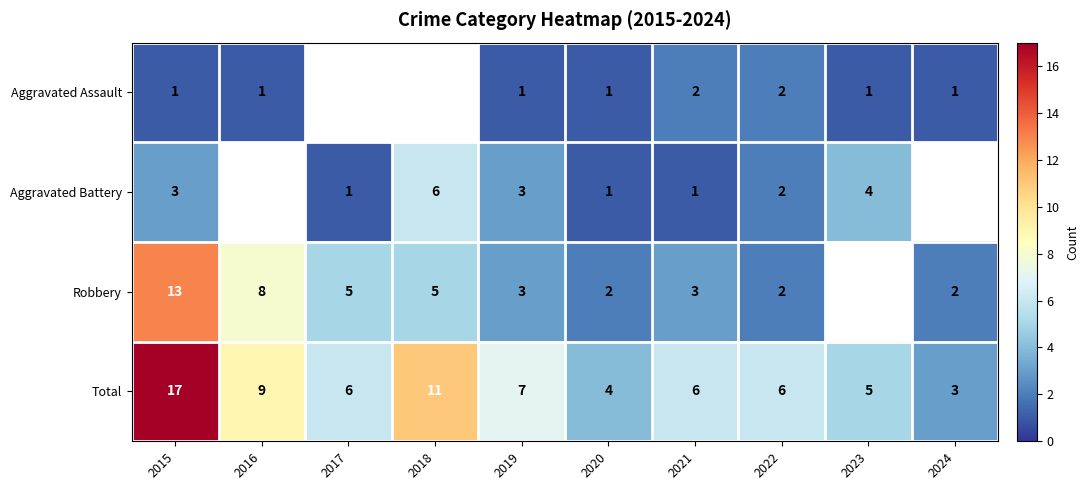

The value of Total at 2022 is 10.7. True or false?

False